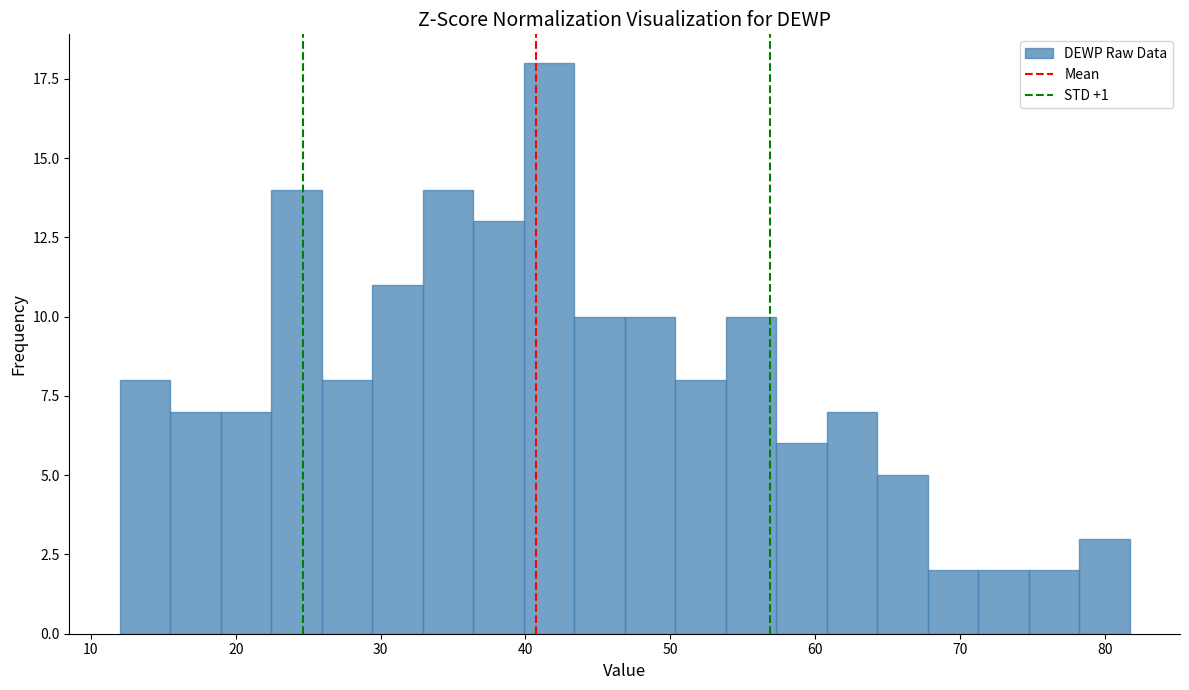

Around what value on the x-axis is the tallest bar? Give the approximate position of its centre, as read against the axis.

42